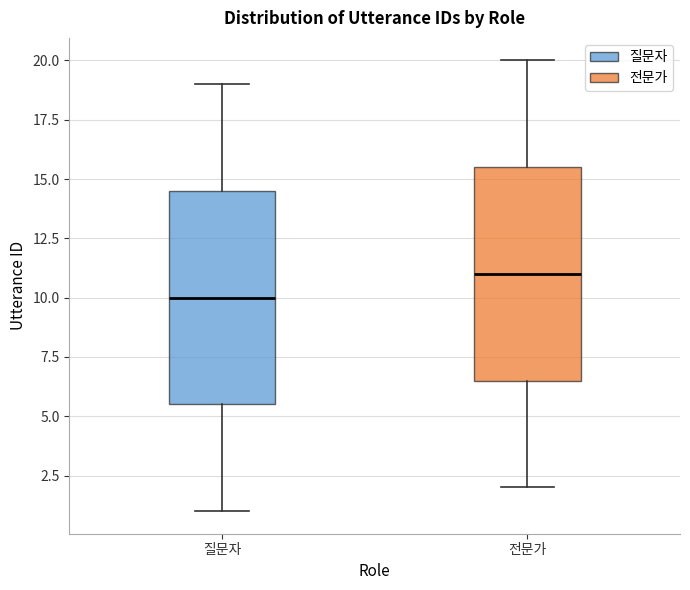

Reading left to right, transcribe this box plot: for each box, give where its median line is, the range the box spans, and where its two whiskers end, as read against the y-axis. The values are not printed on the chart, so give them approximately, as read against the axis.

질문자: median 10.0, box 5.5 to 14.5, whiskers 1.0 to 19.0
전문가: median 11.0, box 6.5 to 15.5, whiskers 2.0 to 20.0